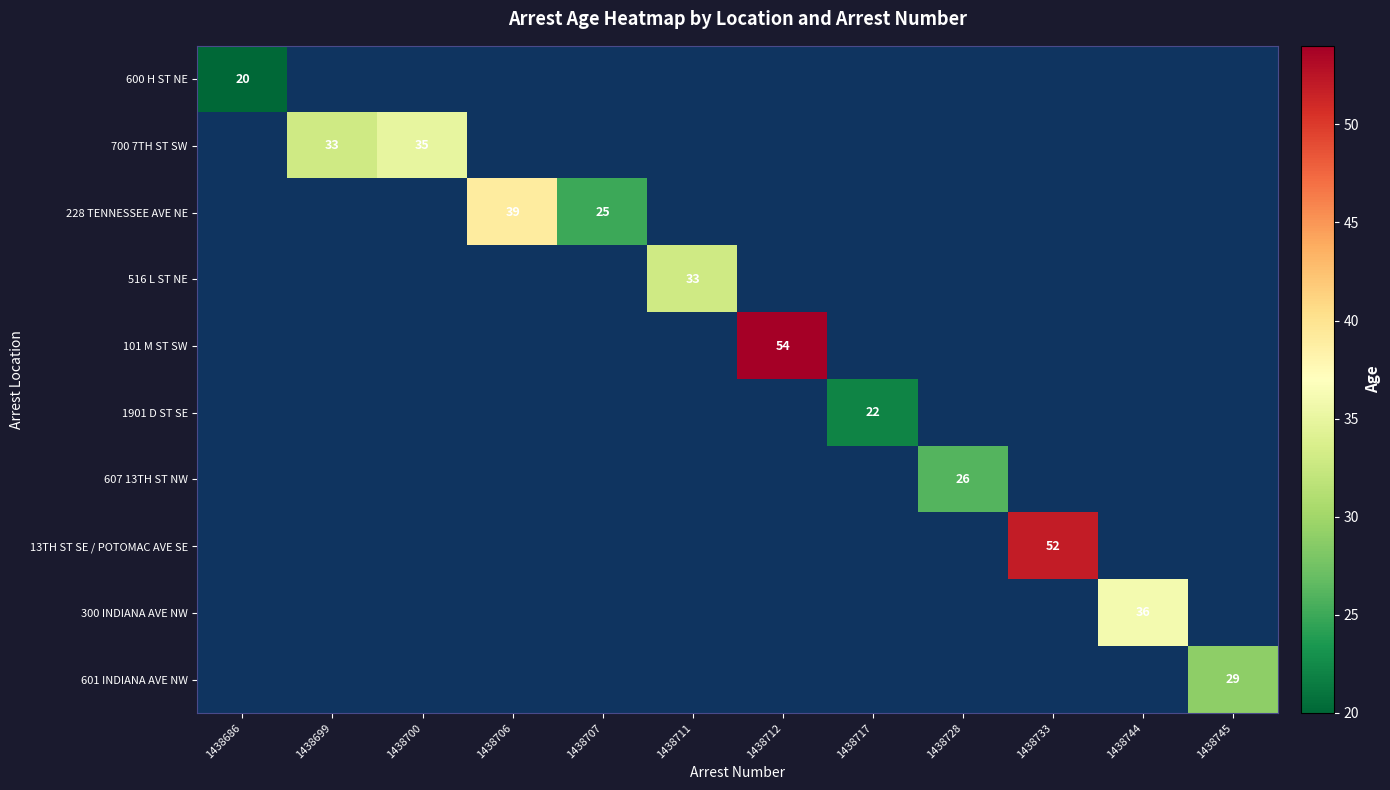

Which category has the highest value across all series?

1438712